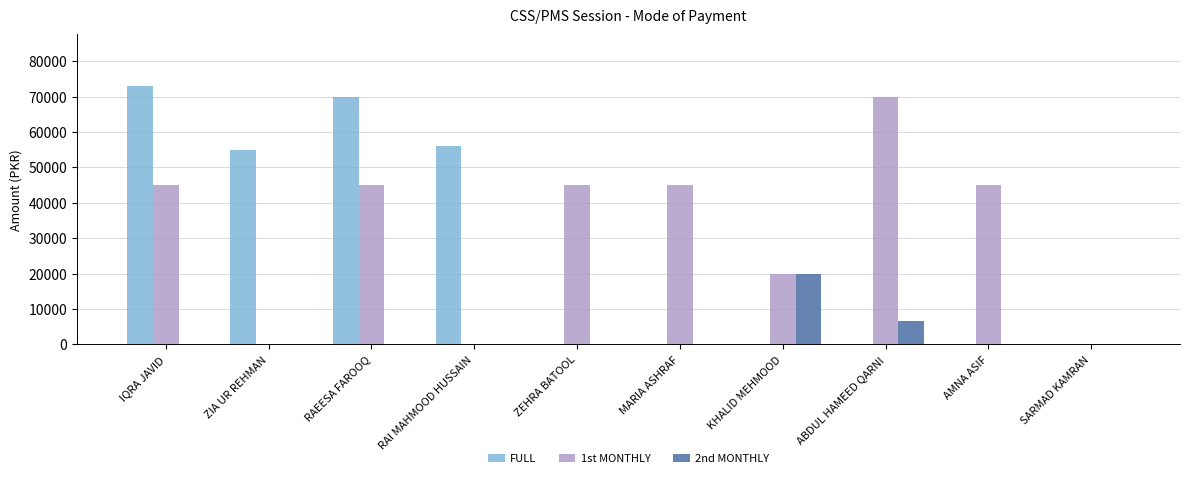

The value of 2nd MONTHLY at RAEESA FAROOQ is 0. True or false?

True